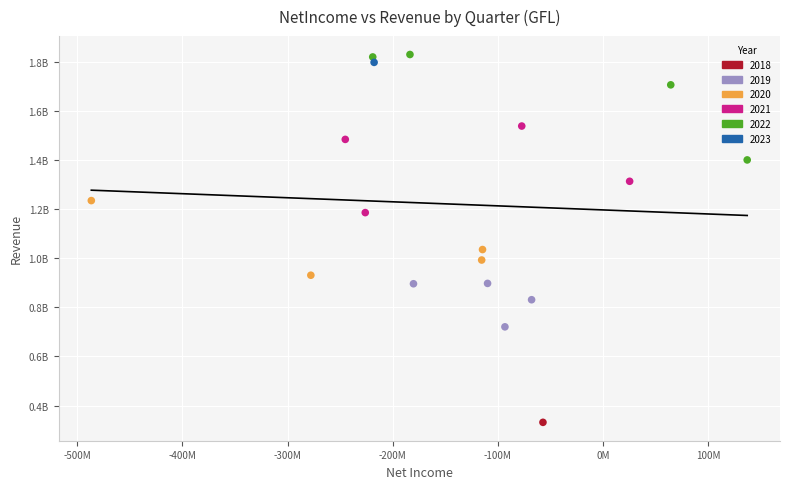

What are all the series names shown in the legend?

2018, 2019, 2020, 2021, 2022, 2023